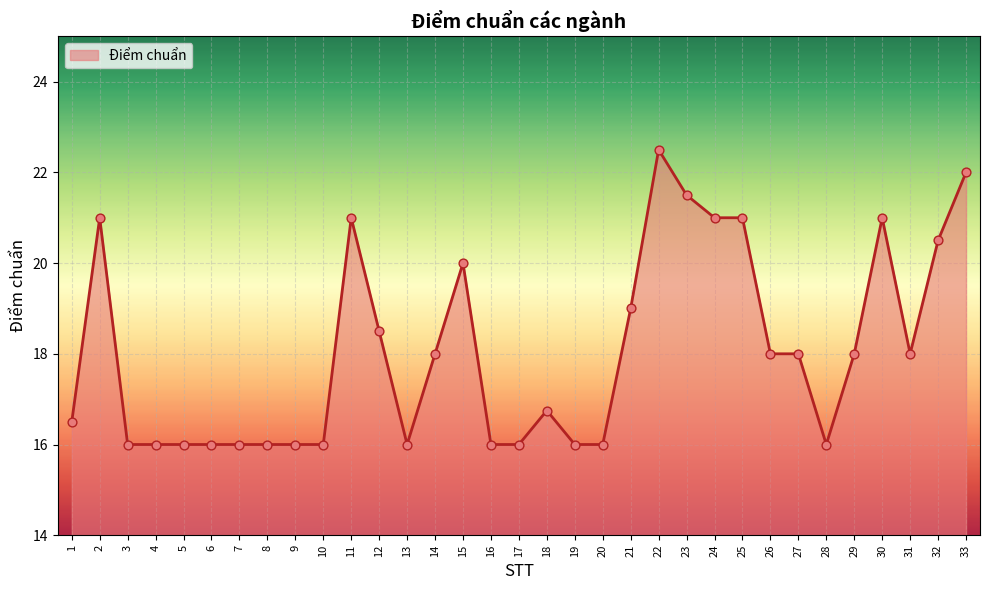

What is the change in value from 6 to 12?

+2.5